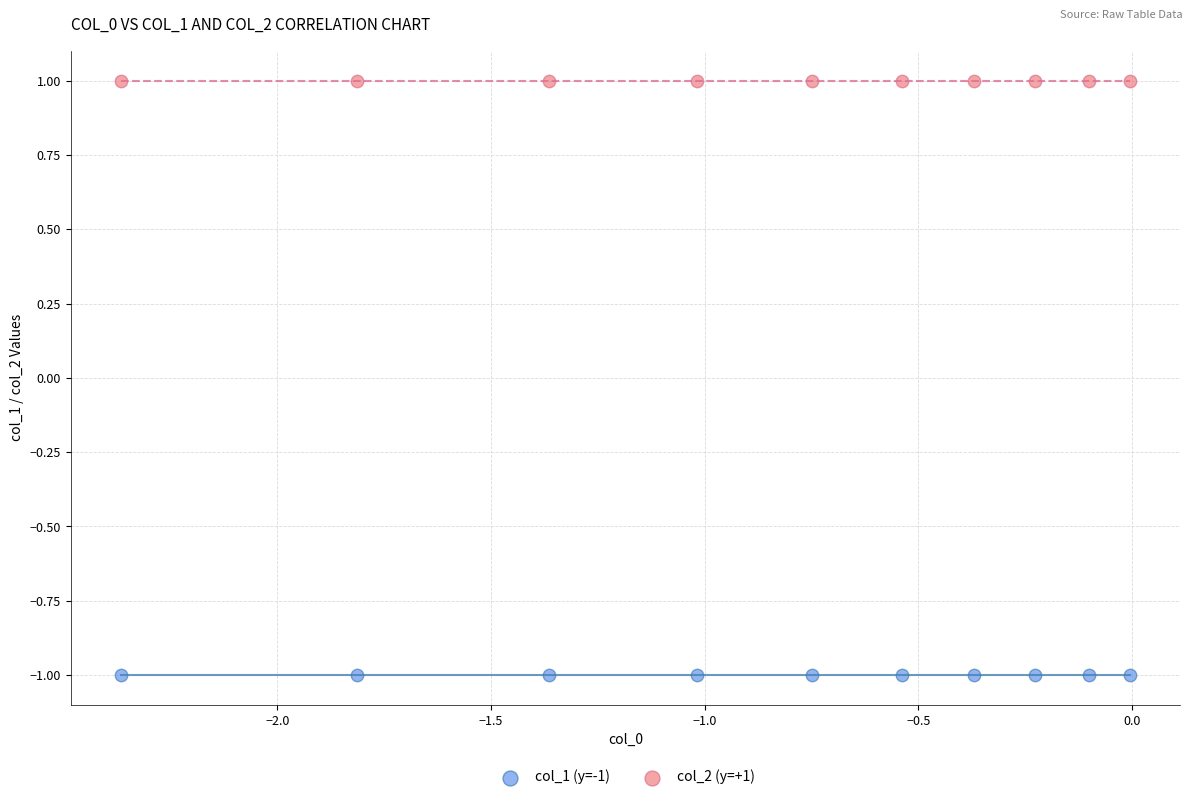

Which series contains the highest Y value?

col_2 (y=+1)